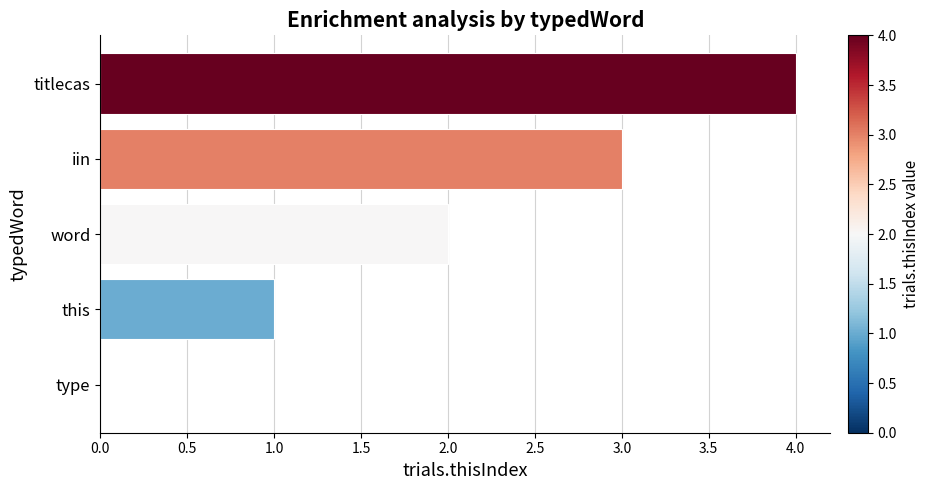

How many positive values are there?

4